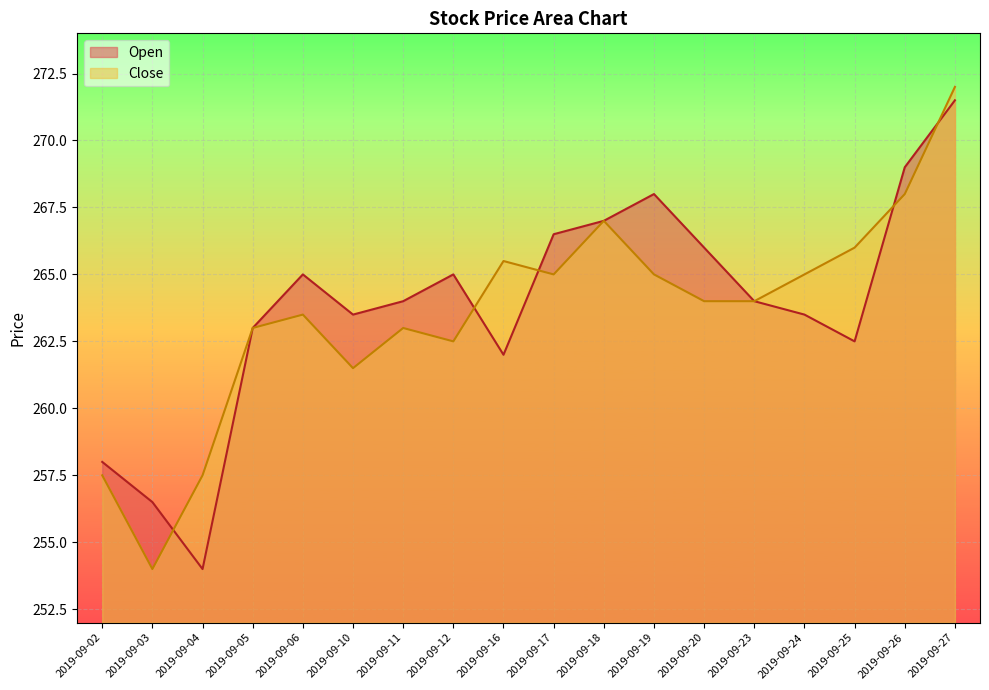

Where do Open and Close first cross each other?

2019-09-03 and 2019-09-04